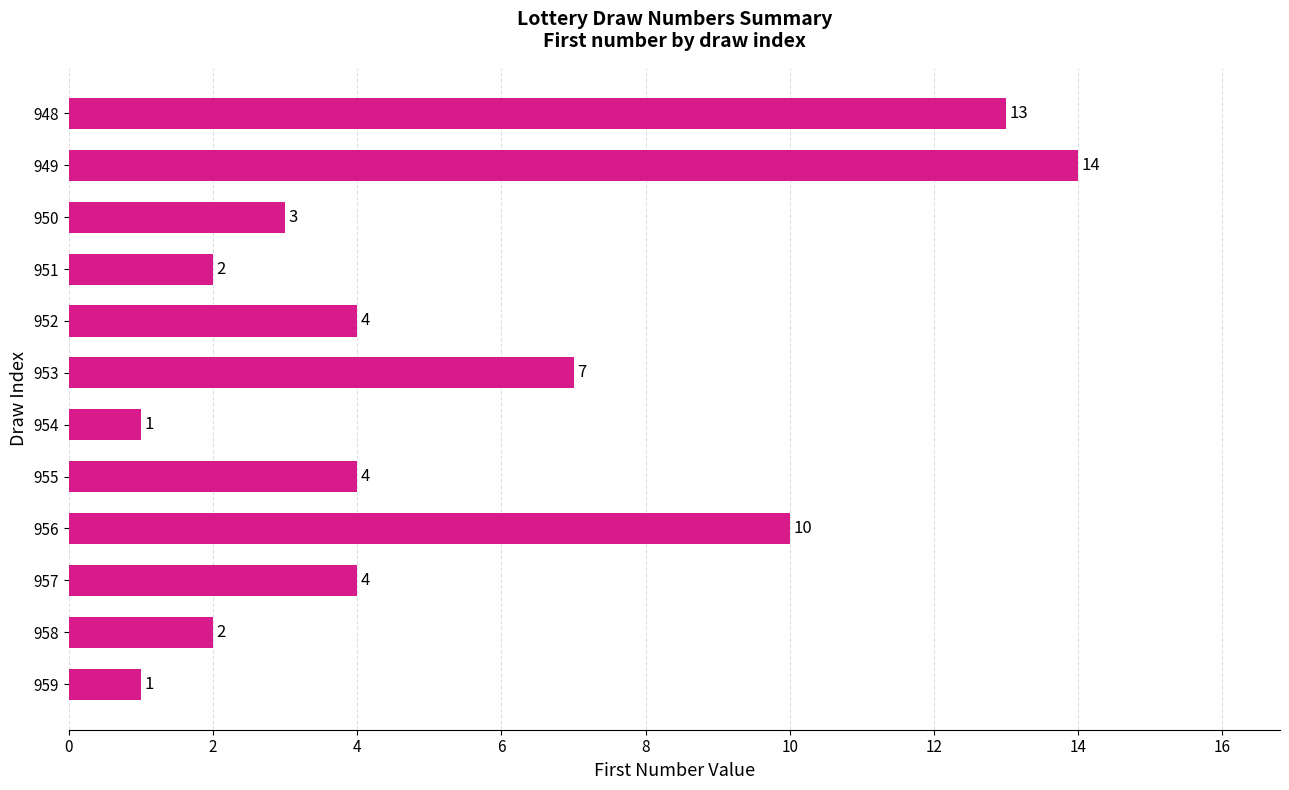

At which category does the chart reach its peak across all series?

949